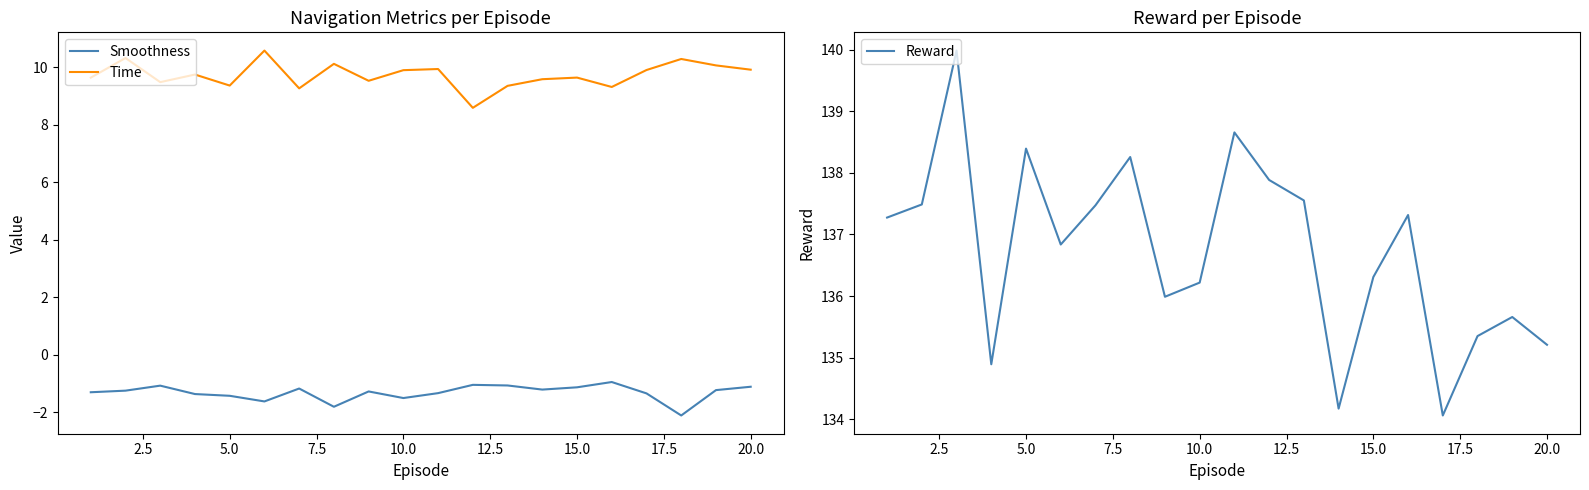

What is the sum of all Smoothness values?

-26.2